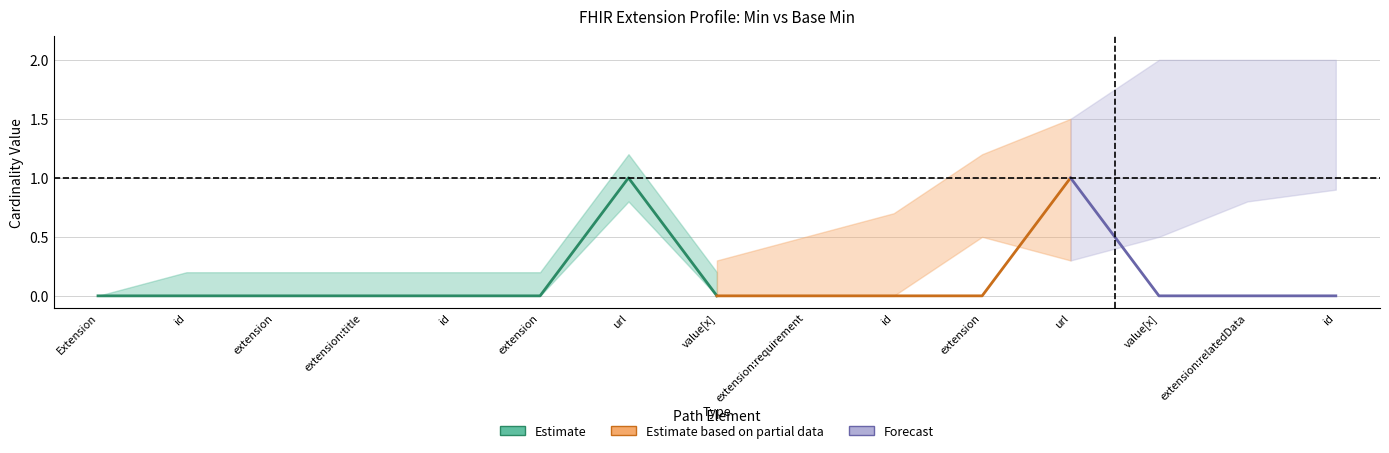

Which category has the highest value across all series?

Extension.extension:title.url